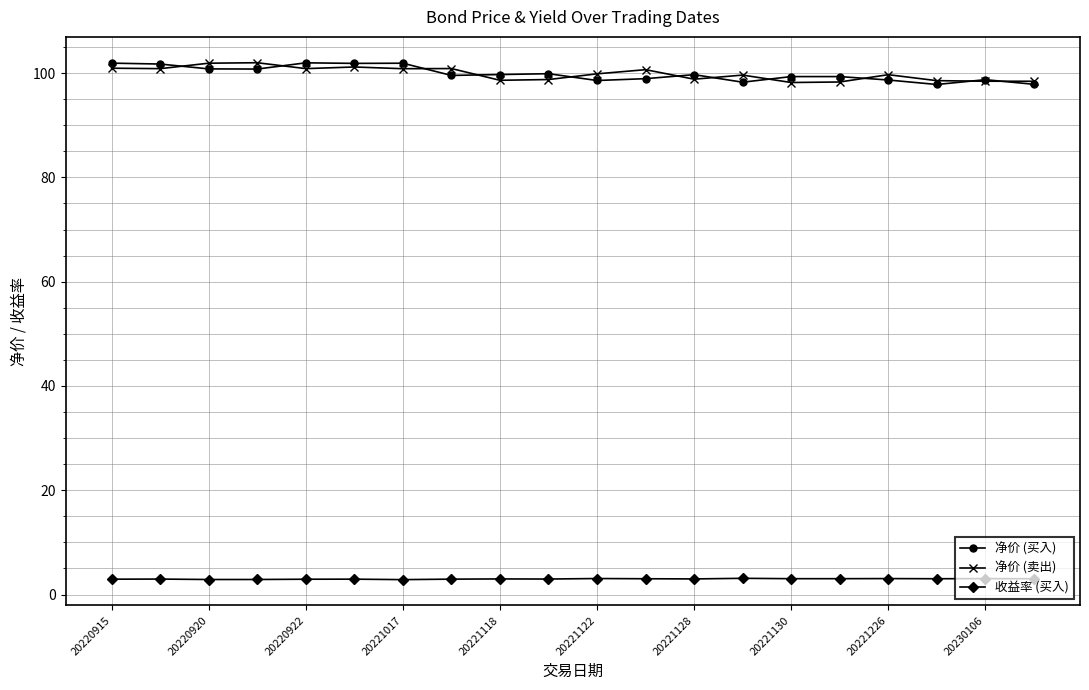

True or false: 收益率 (买入) and 净价 (卖出) cross at least once.

False